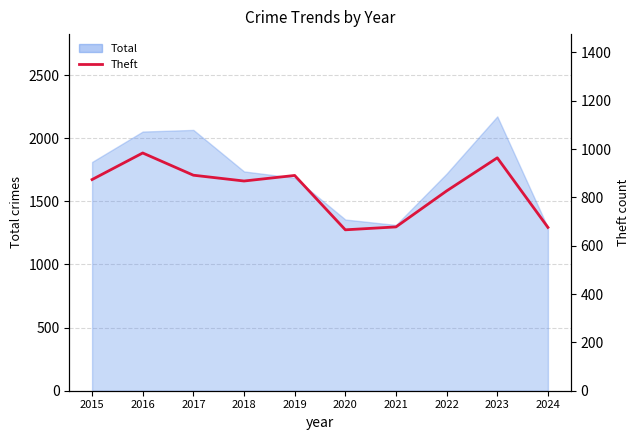

How many points are higher than both their immediate neighbors (excluding endpoints)?

3